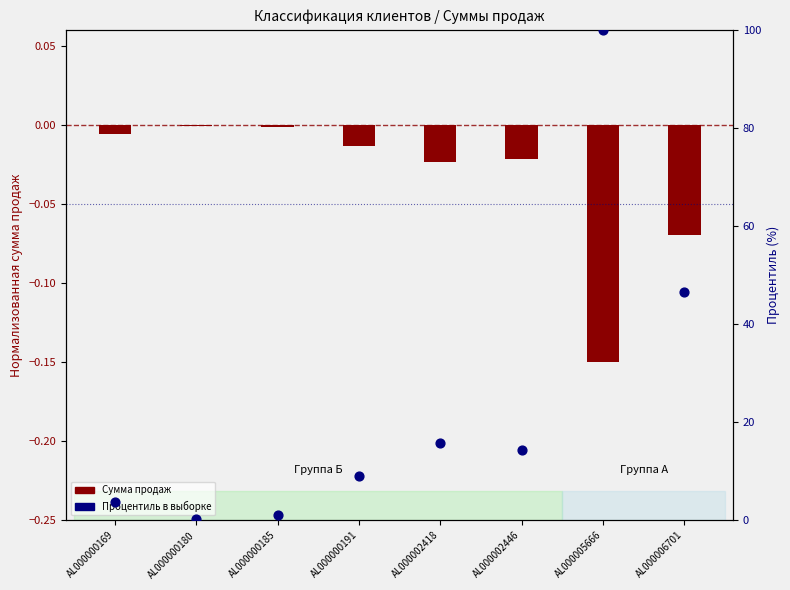

What is the total value across all series at AL000000169?

3.8